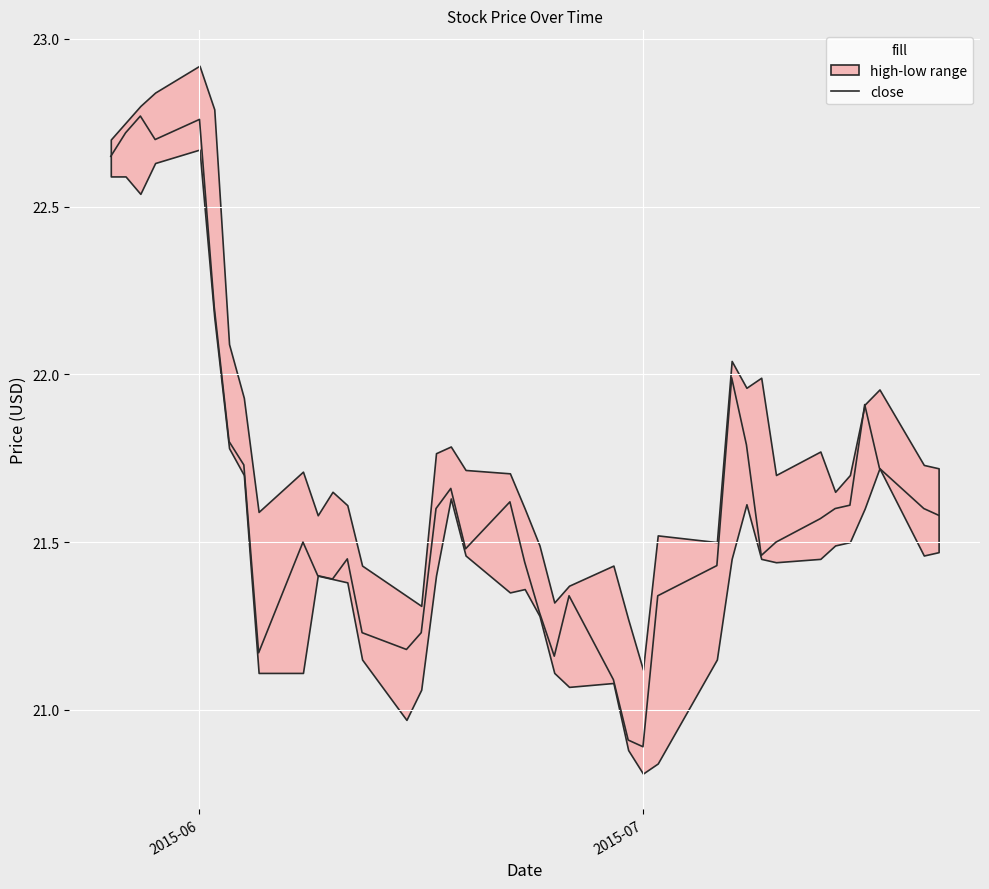

Reading left to right, extract all data points from this chart.

22.6	22.7	22.8	22.7	22.8	22.2	21.8	21.7	21.2	21.5	21.4	21.4	21.4	21.2	21.2	21.2	21.6	21.7	21.5	21.6	21.4	21.3	21.2	21.3	21.1	20.9	20.9	21.3	21.4	22.0	21.8	21.5	21.5	21.6	21.6	21.6	21.9	21.7	21.6	21.6